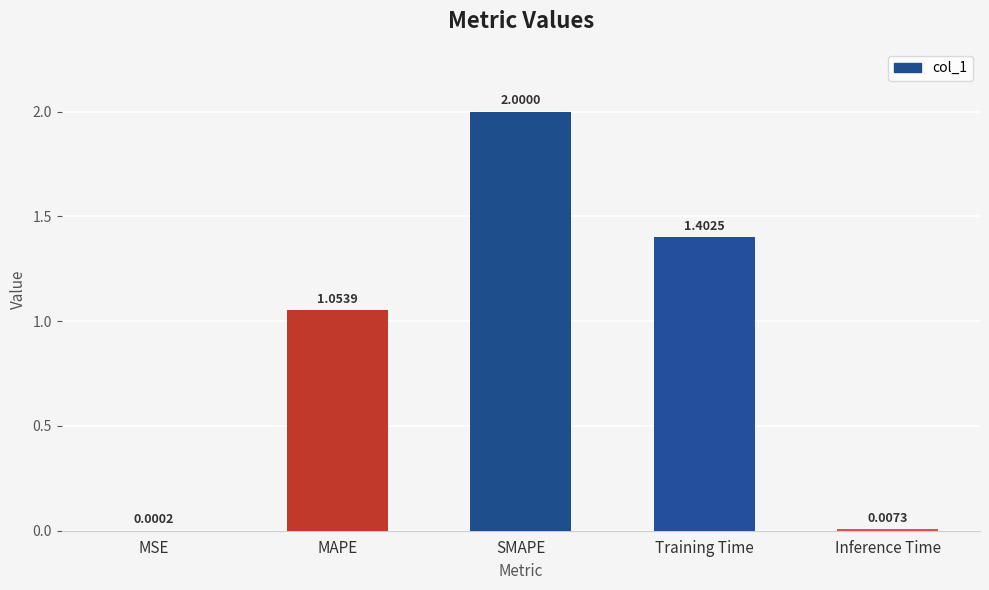

The chart shows a value of 3.3 at SMAPE. True or false?

False